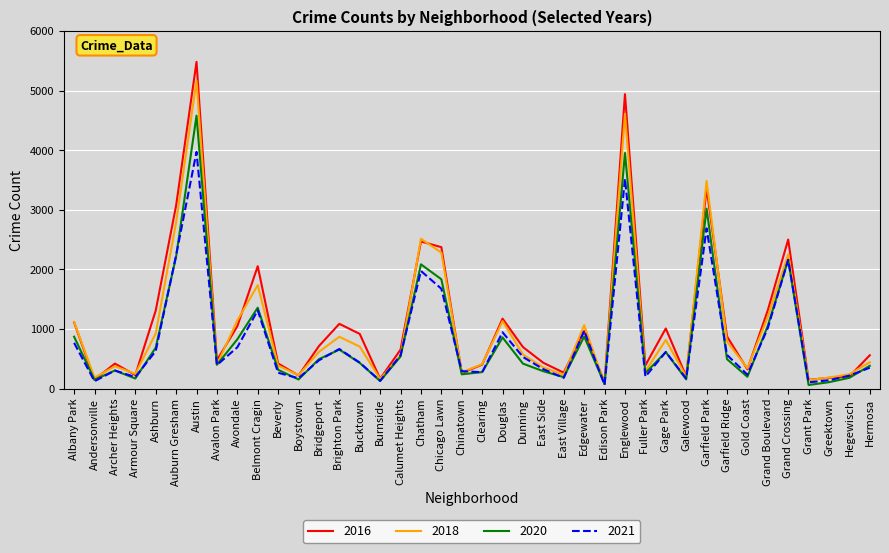

At which label does 2016 reach its peak?

Austin